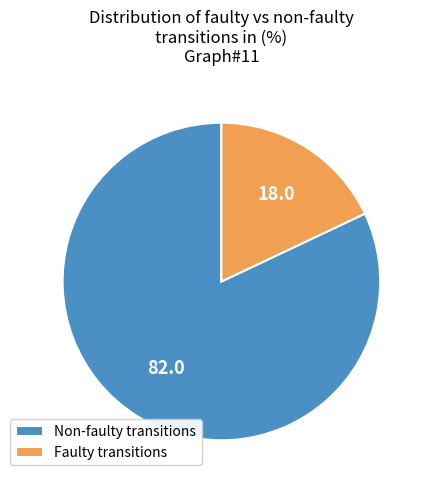

Which slice is the smallest?

Faulty transitions